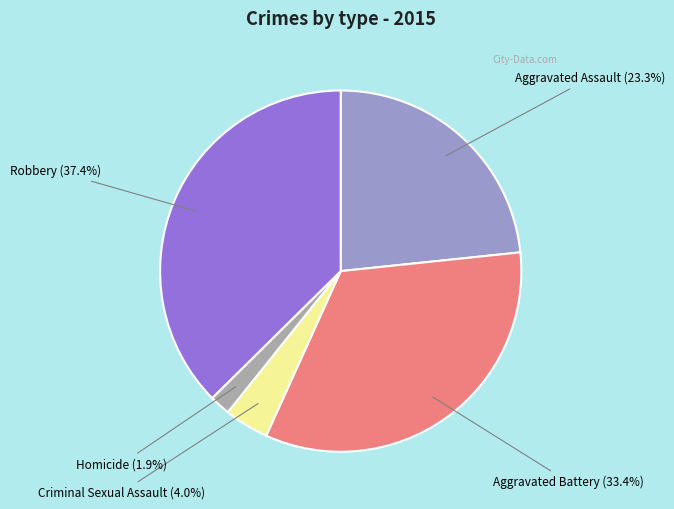

Which slice is the smallest?

Homicide